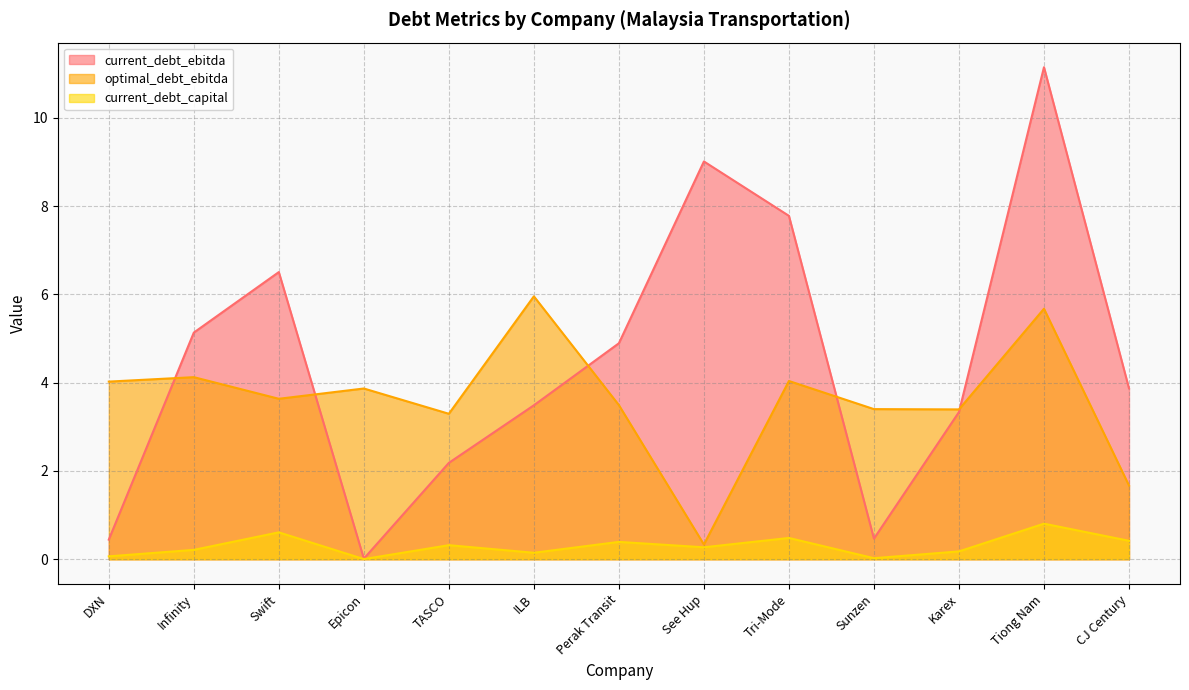

True or false: current_debt_capital and current_debt_ebitda intersect in this chart.

False